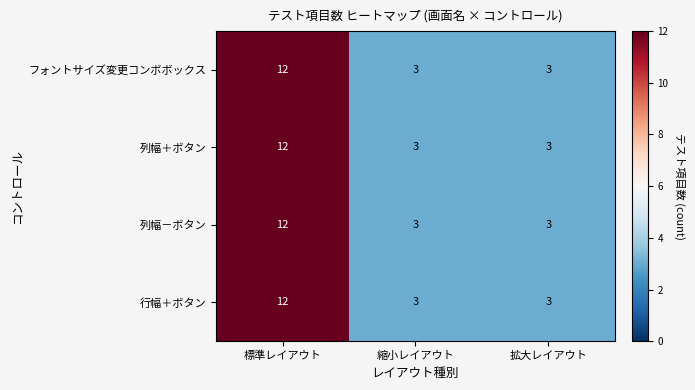

Reading left to right, what are all the values shown in this chart?

フォントサイズ変更コンボボックス: 12	3	3
列幅＋ボタン: 12	3	3
列幅－ボタン: 12	3	3
行幅＋ボタン: 12	3	3